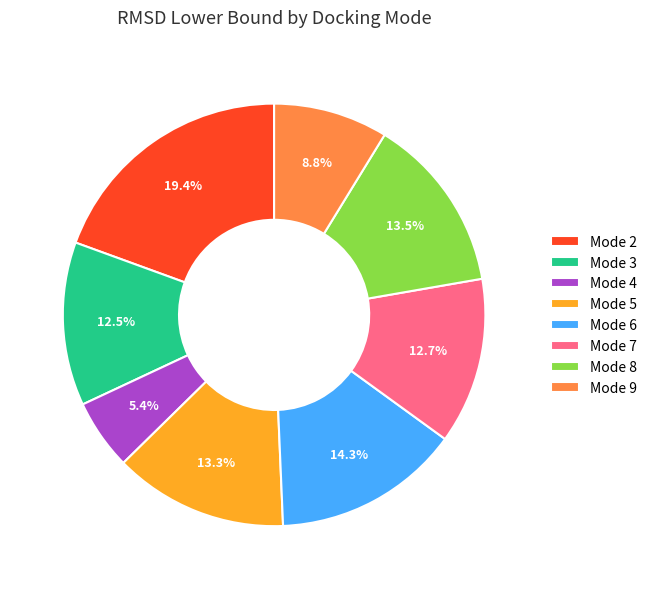

To the nearest percent, what is the difference between the largest and smallest slice percentages?

14%